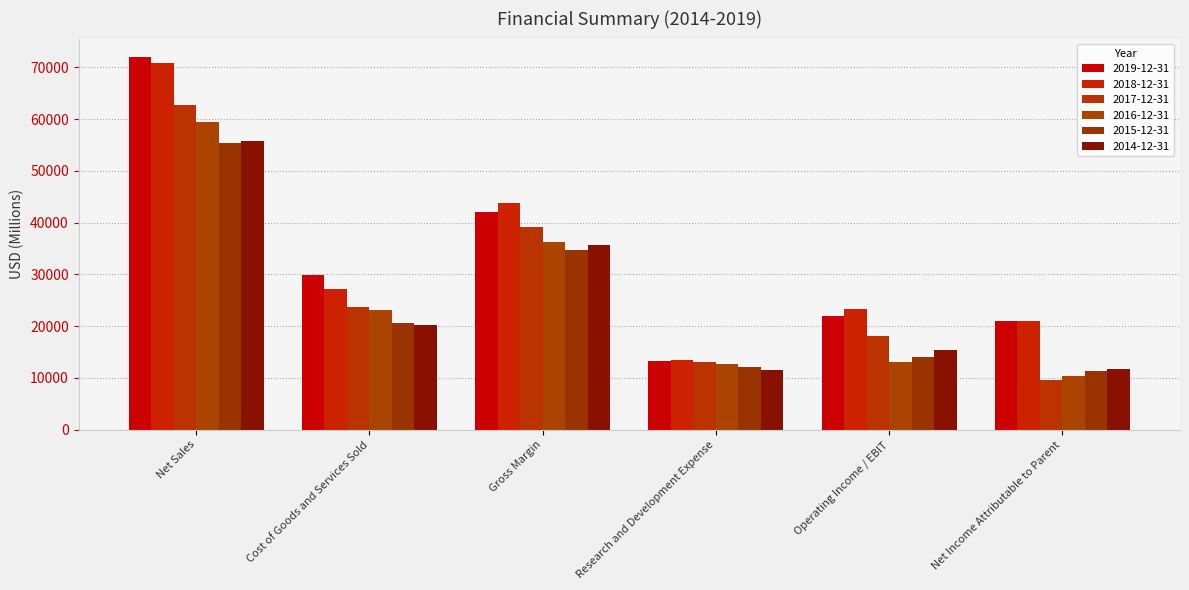

How many data points in 2016-12-31 are less than 23154?

3